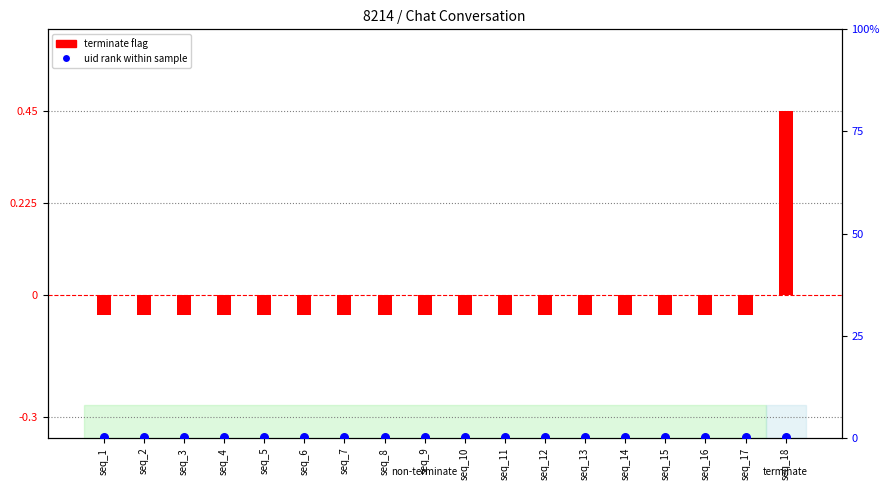

Which series has the largest Y range (max minus min)?

terminate (log ratio)